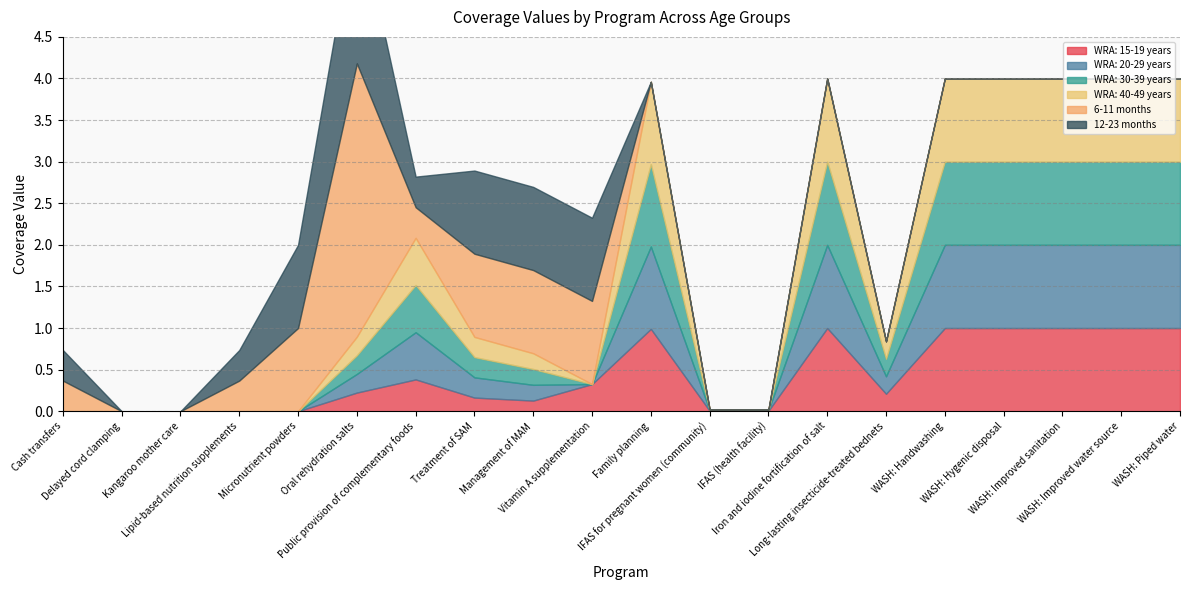

Does the chart display data point markers on the line(s)?

No